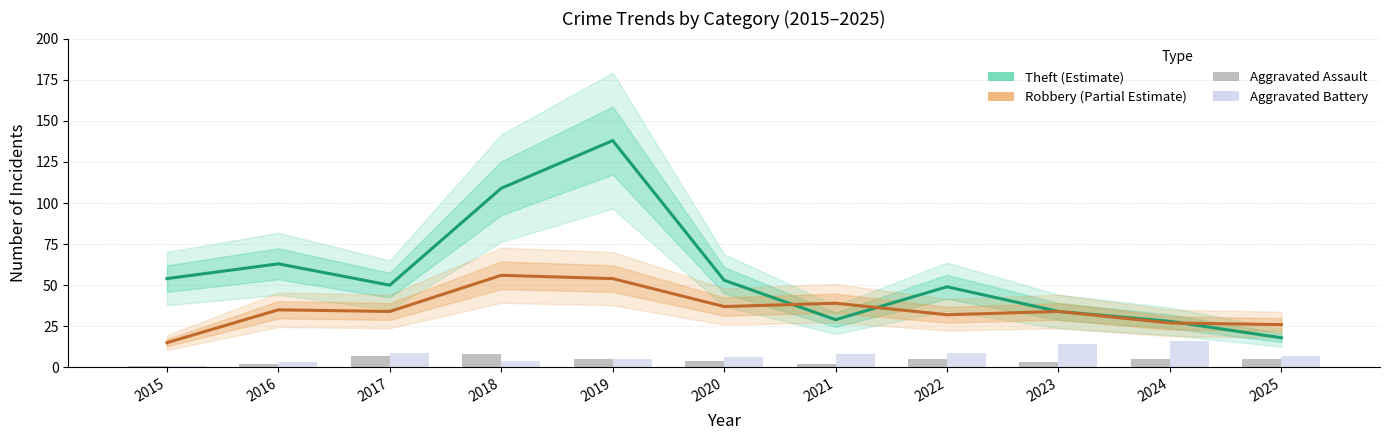

What is the highest value of the Robbery series?

56